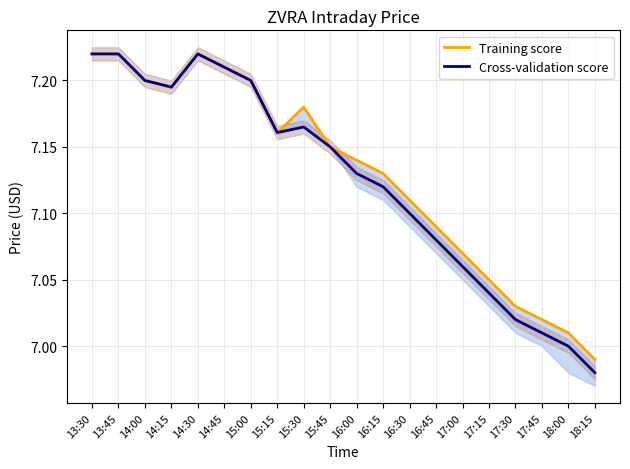

Rank the series at 17:45 from highest to lowest value.

Training score, Cross-validation score